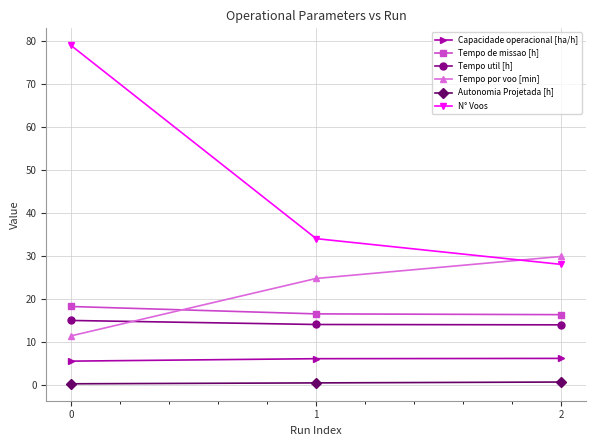

What is the sum of the Tempo por voo [min] values at 2 and 1?

54.6